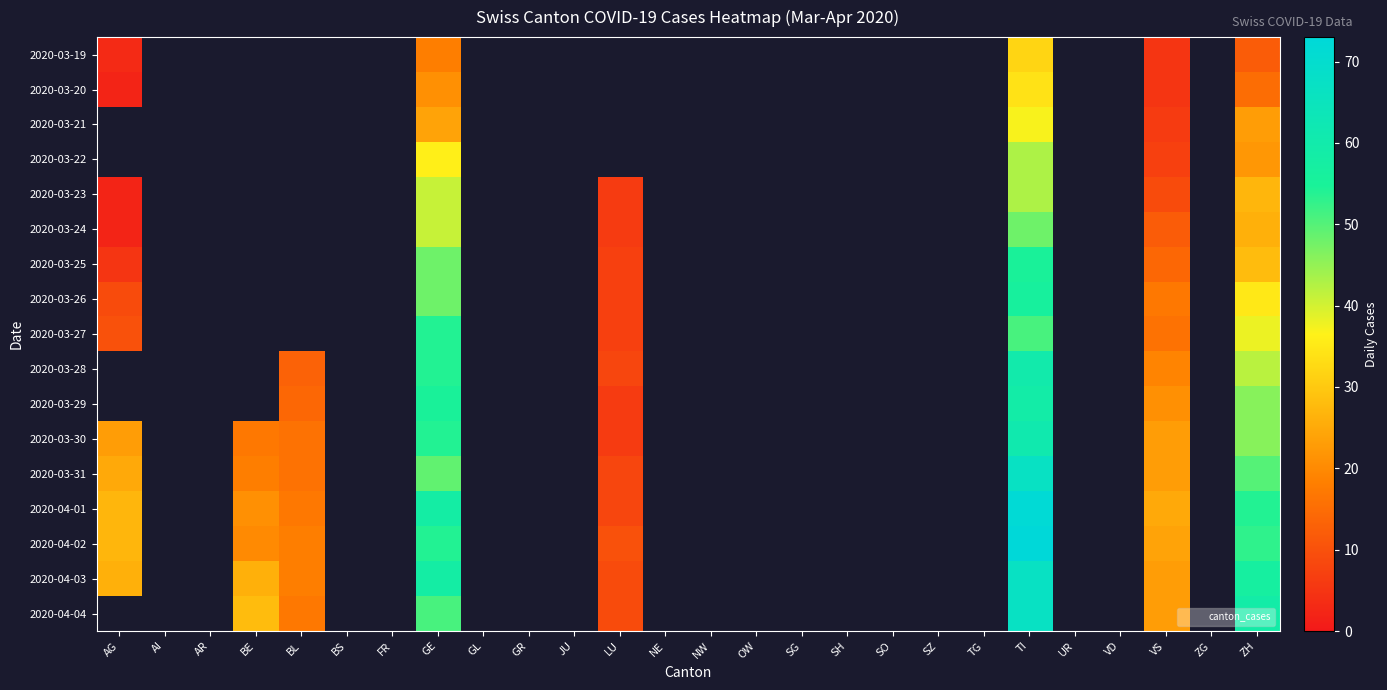

How many positive values does the 2020-03-22 series have?

4